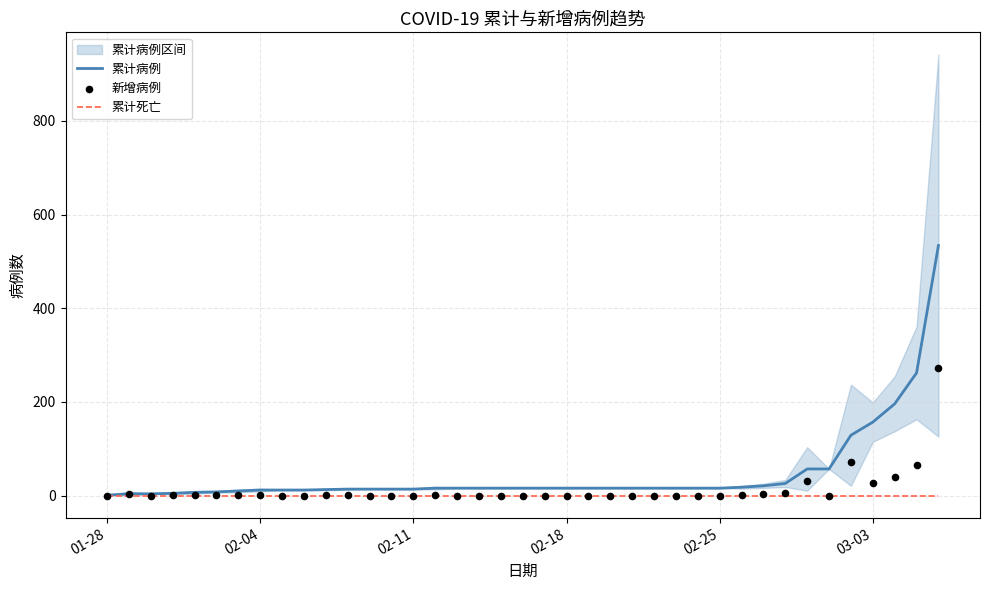

Which series contains the highest Y value?

累计病例